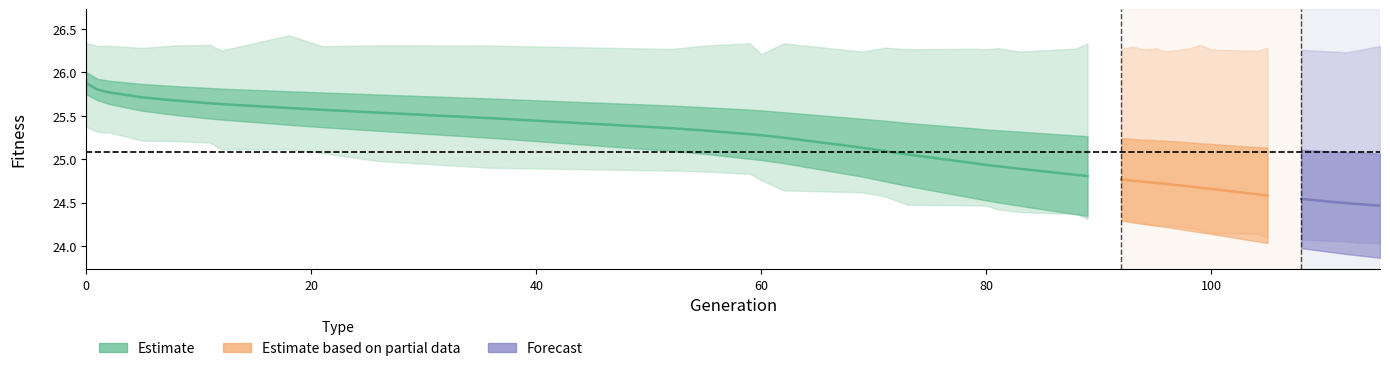

Count the number of categories in the chart.

39